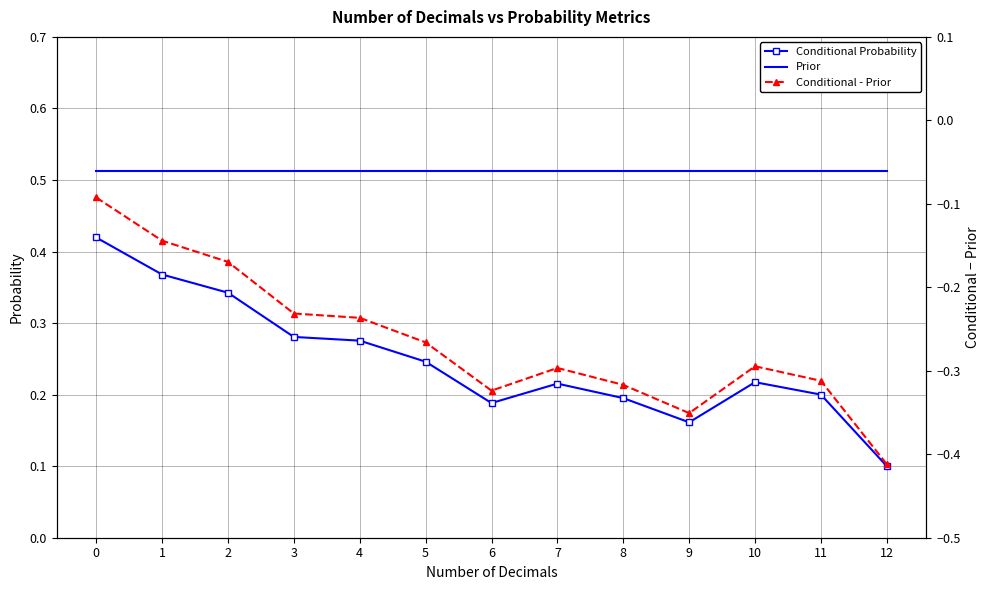

Rank the series by their maximum value, from highest to lowest.

Prior, Conditional Probability, Conditional - Prior